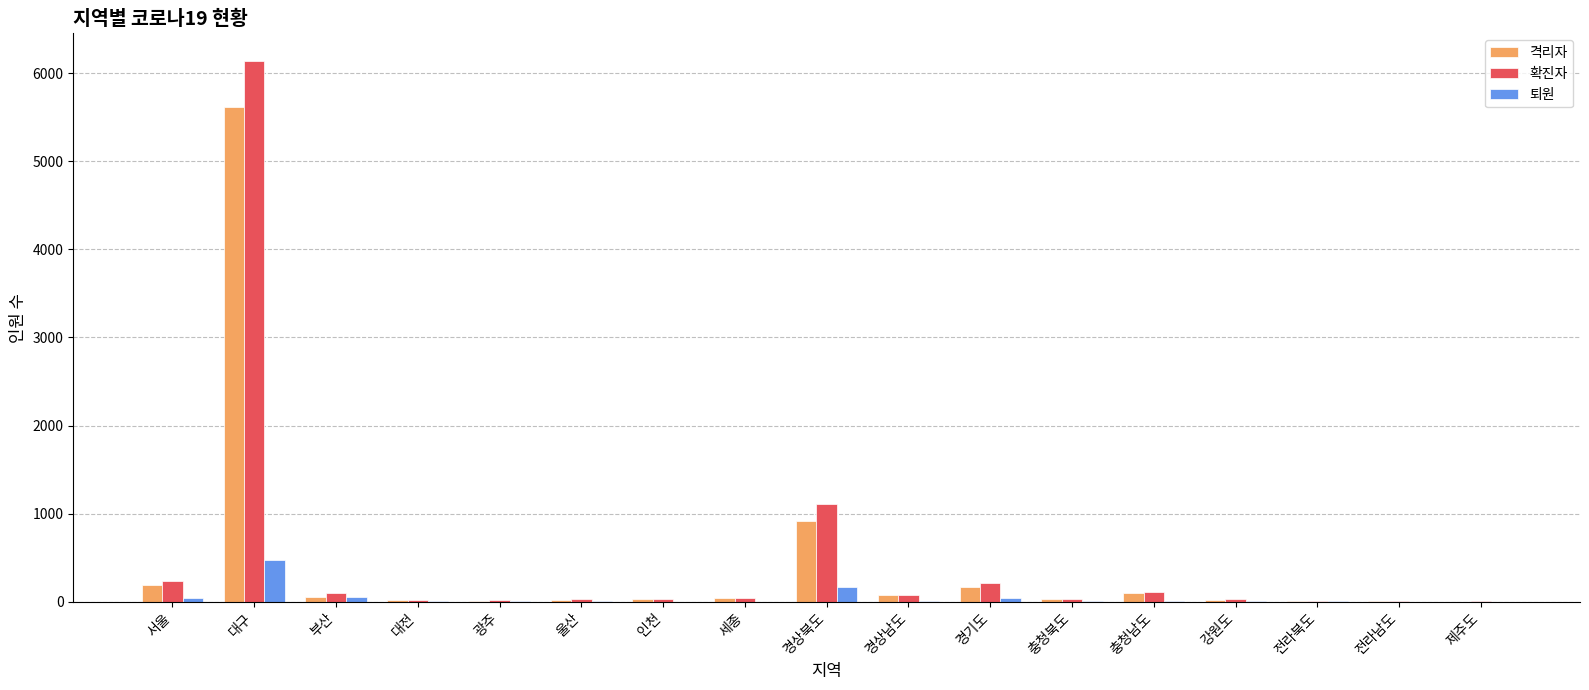

Are the bars grouped side by side (vs. stacked)?

Yes